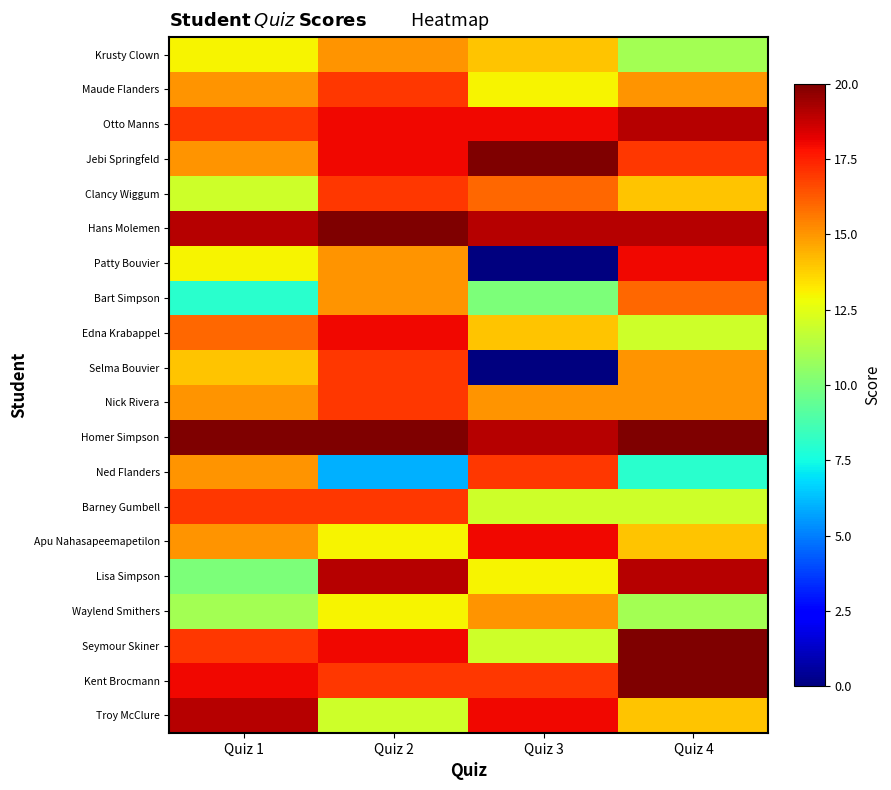

Reading left to right, what are all the values shown in this chart?

Krusty Clown: Quiz 1=13	Quiz 2=15	Quiz 3=14	Quiz 4=11
Maude Flanders: Quiz 1=15	Quiz 2=17	Quiz 3=13	Quiz 4=15
Otto Manns: Quiz 1=17	Quiz 2=18	Quiz 3=18	Quiz 4=19
Jebi Springfeld: Quiz 1=15	Quiz 2=18	Quiz 3=20	Quiz 4=17
Clancy Wiggum: Quiz 1=12	Quiz 2=17	Quiz 3=16	Quiz 4=14
Hans Molemen: Quiz 1=19	Quiz 2=20	Quiz 3=19	Quiz 4=19
Patty Bouvier: Quiz 1=13	Quiz 2=15	Quiz 3=0	Quiz 4=18
Bart Simpson: Quiz 1=8	Quiz 2=15	Quiz 3=10	Quiz 4=16
Edna Krabappel: Quiz 1=16	Quiz 2=18	Quiz 3=14	Quiz 4=12
Selma Bouvier: Quiz 1=14	Quiz 2=17	Quiz 3=0	Quiz 4=15
Nick Rivera: Quiz 1=15	Quiz 2=17	Quiz 3=15	Quiz 4=15
Homer Simpson: Quiz 1=20	Quiz 2=20	Quiz 3=19	Quiz 4=20
Ned Flanders: Quiz 1=15	Quiz 2=6	Quiz 3=17	Quiz 4=8
Barney Gumbell: Quiz 1=17	Quiz 2=17	Quiz 3=12	Quiz 4=12
Apu Nahasapeemapetilon: Quiz 1=15	Quiz 2=13	Quiz 3=18	Quiz 4=14
Lisa Simpson: Quiz 1=10	Quiz 2=19	Quiz 3=13	Quiz 4=19
Waylend Smithers: Quiz 1=11	Quiz 2=13	Quiz 3=15	Quiz 4=11
Seymour Skiner: Quiz 1=17	Quiz 2=18	Quiz 3=12	Quiz 4=20
Kent Brocmann: Quiz 1=18	Quiz 2=17	Quiz 3=17	Quiz 4=20
Troy McClure: Quiz 1=19	Quiz 2=12	Quiz 3=18	Quiz 4=14